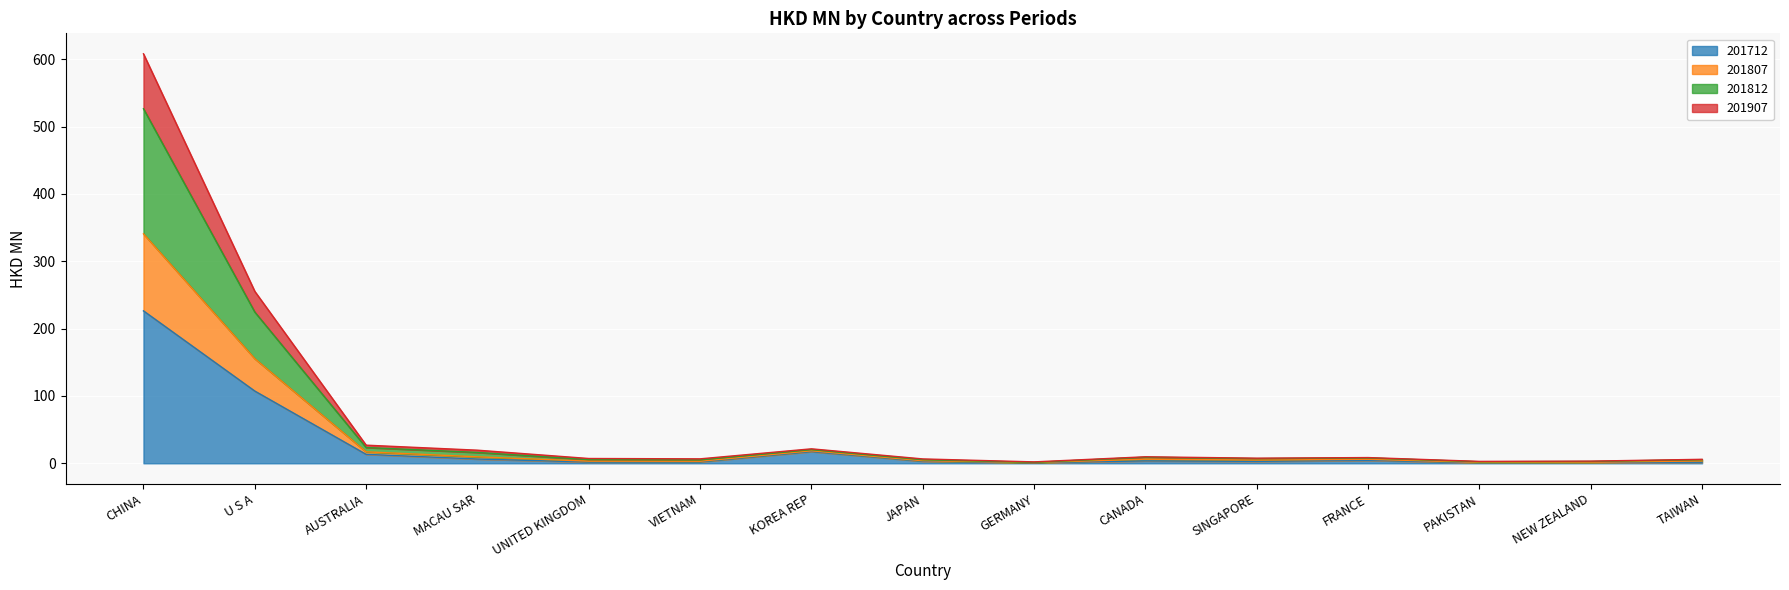

What is the total value across all series at CHINA?

608.1